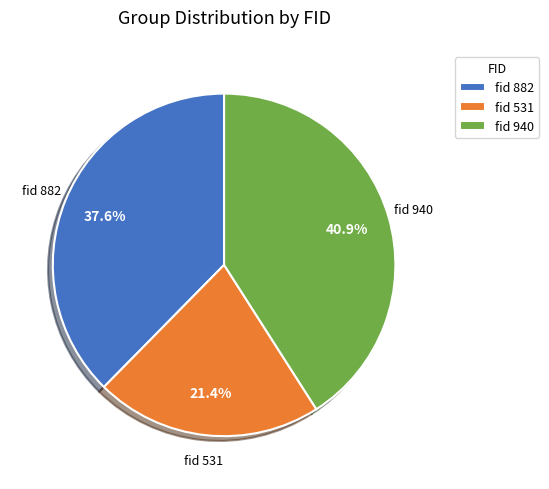

How many segments does this pie chart have?

3